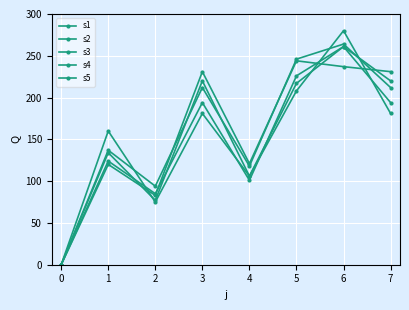

How many values in s1 are above zero?

7